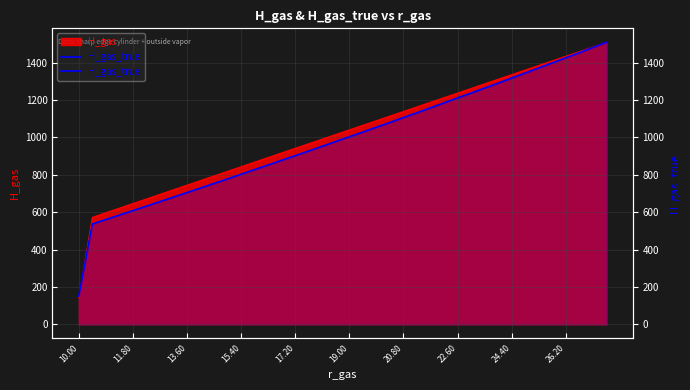

What is the label of the 32nd point from the right?

13.60